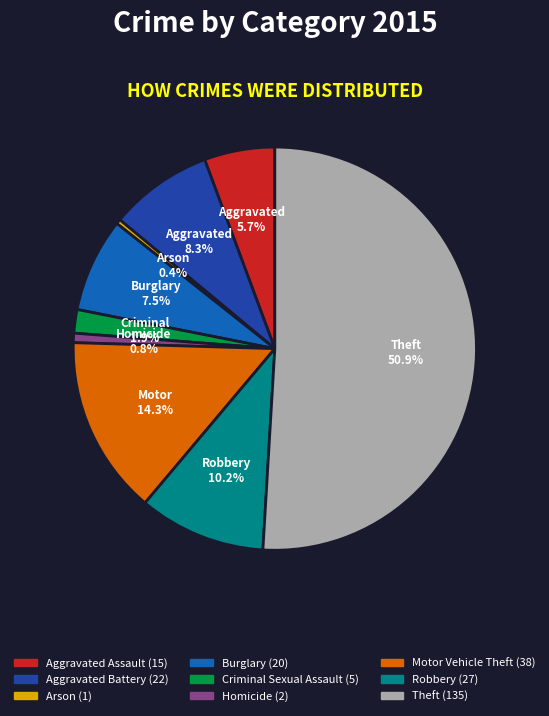

Which slice is the largest?

Theft